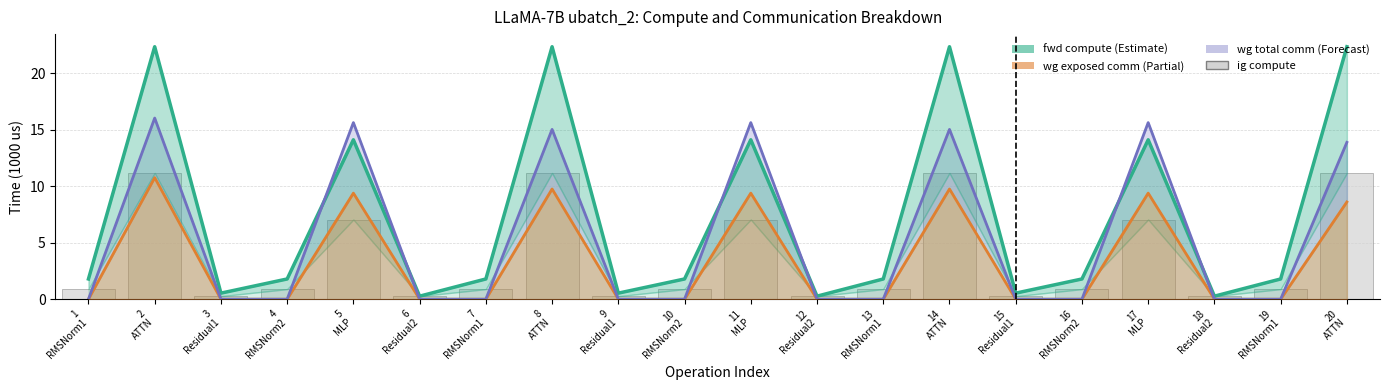

Is the value of wg total comm at 7
RMSNorm1 greater than the value of wg exposed comm at 8
ATTN?

No